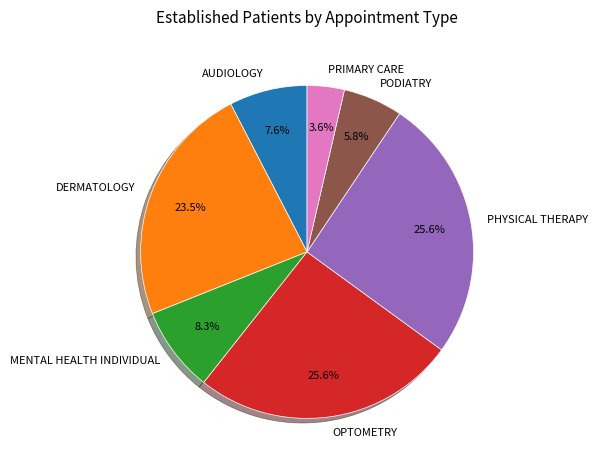

Is PODIATRY the majority of the pie?

No